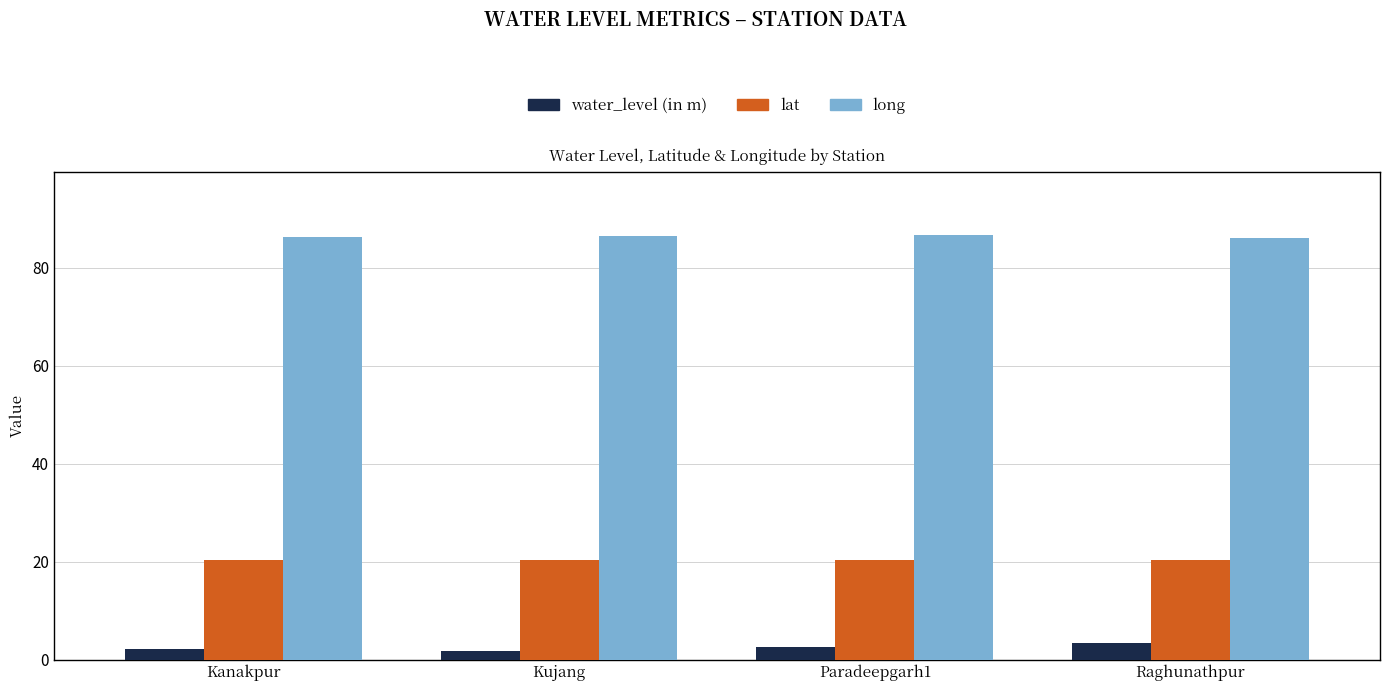

At Paradeepgarh1, list the series in order from largest to smallest.

long, lat, water_level (in m)